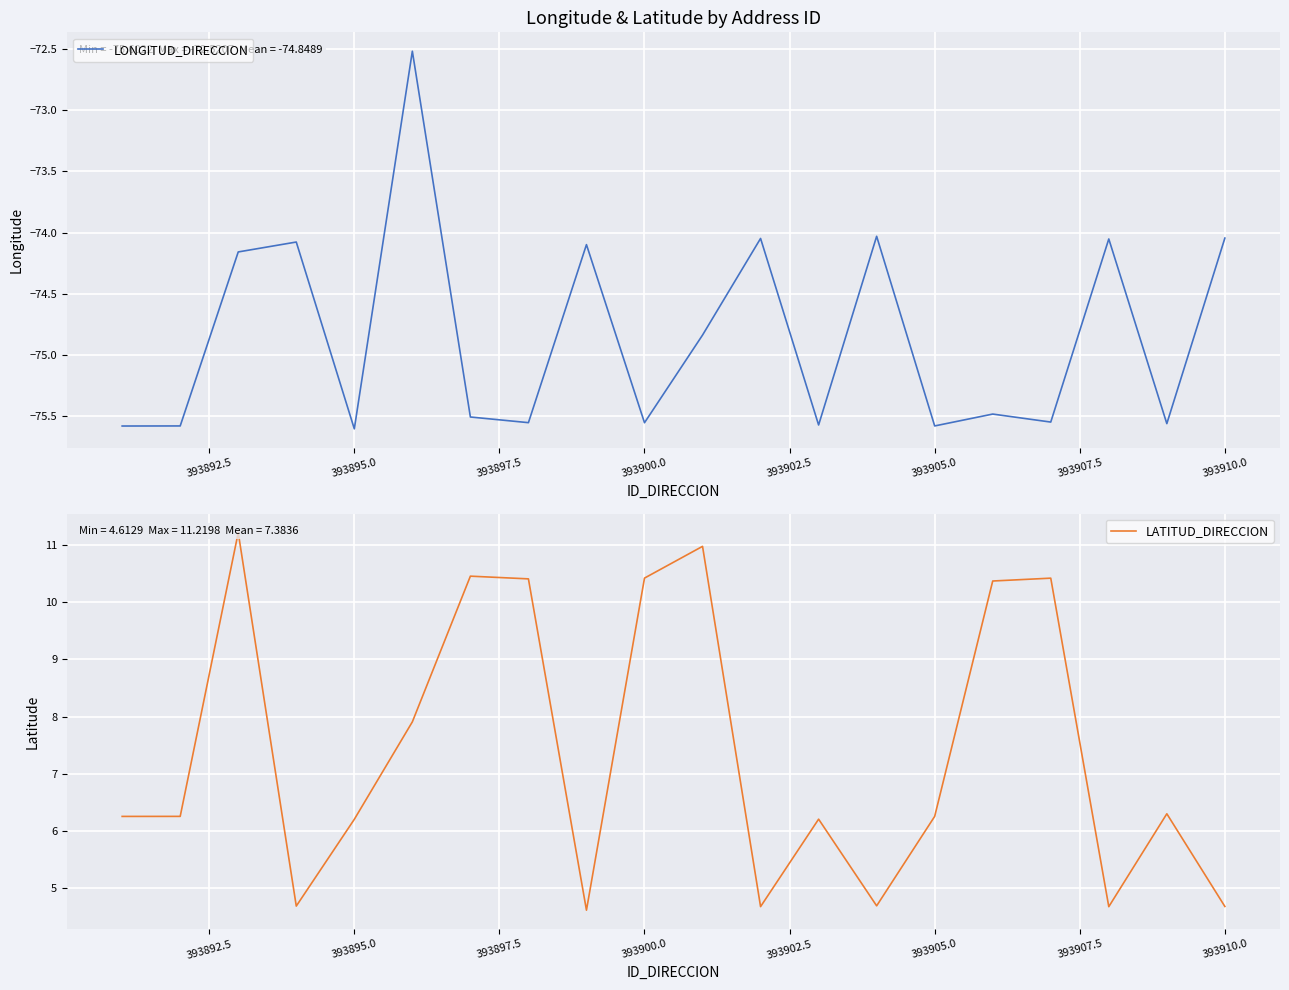

Rank the series by their maximum value, from highest to lowest.

LATITUD_DIRECCION, LONGITUD_DIRECCION